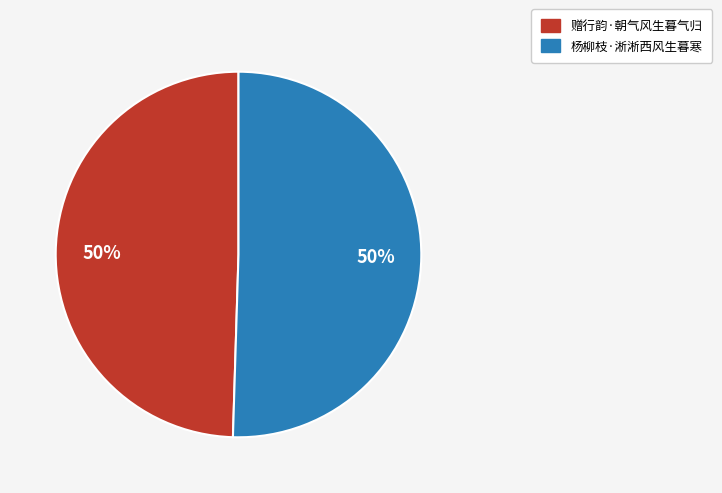

Count the number of slices in the pie.

2